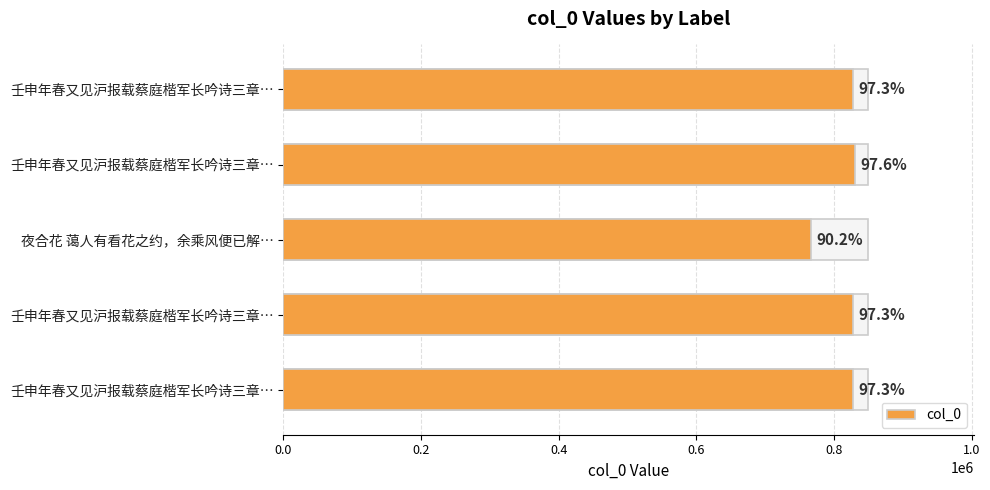

How many bars are there in total?

5